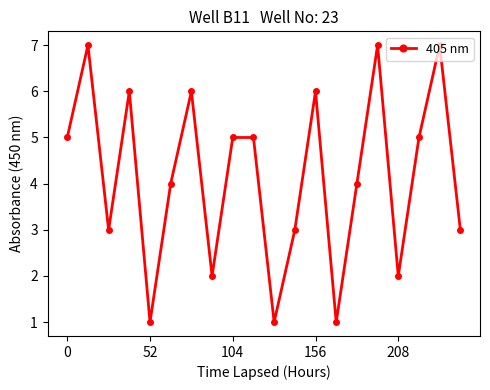

What is the value of the 10th point from the left?

5